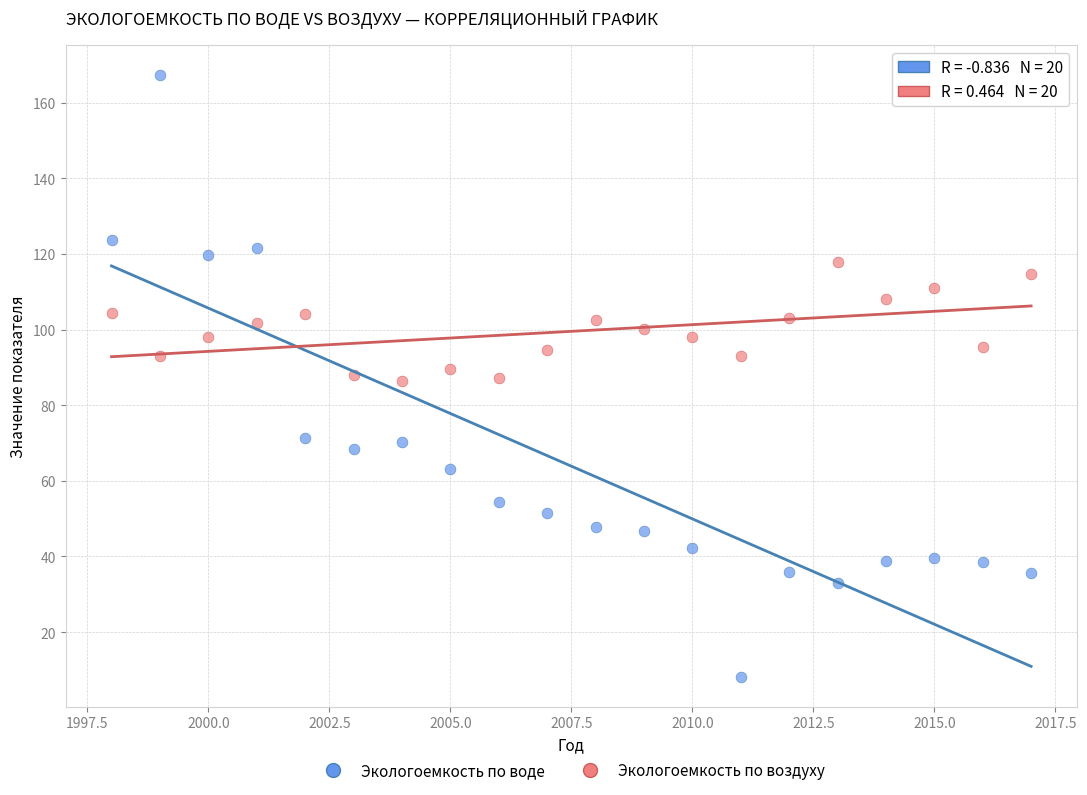

Across all data points, what is the range of X values (max minus min)?

19.0